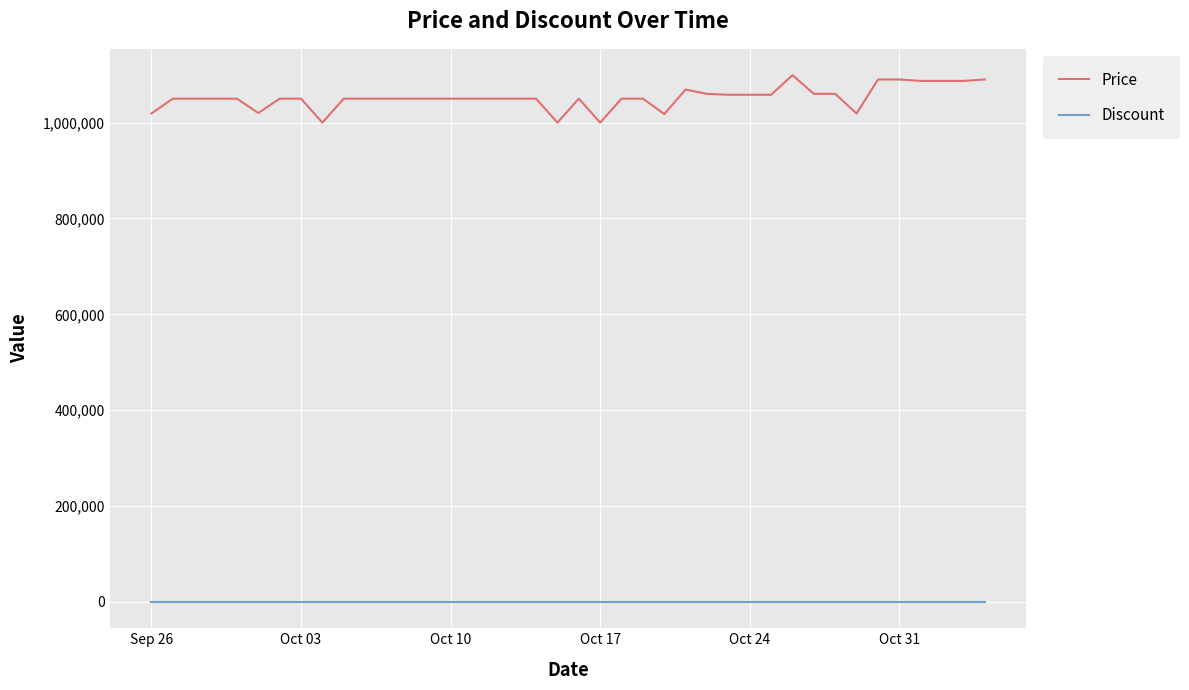

Which series has the widest spread of values?

Price